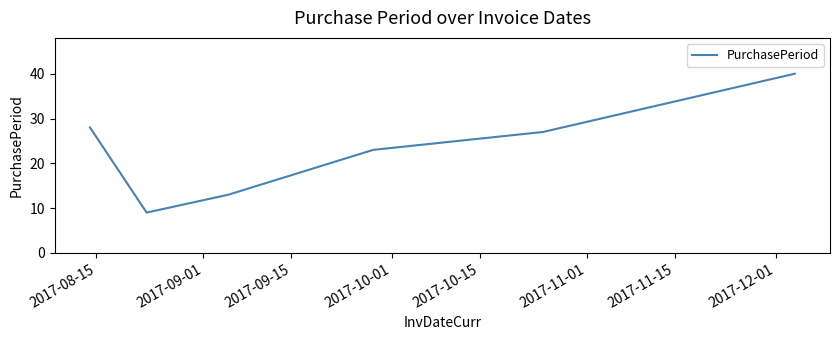

What is the minimum value shown in the chart?

9